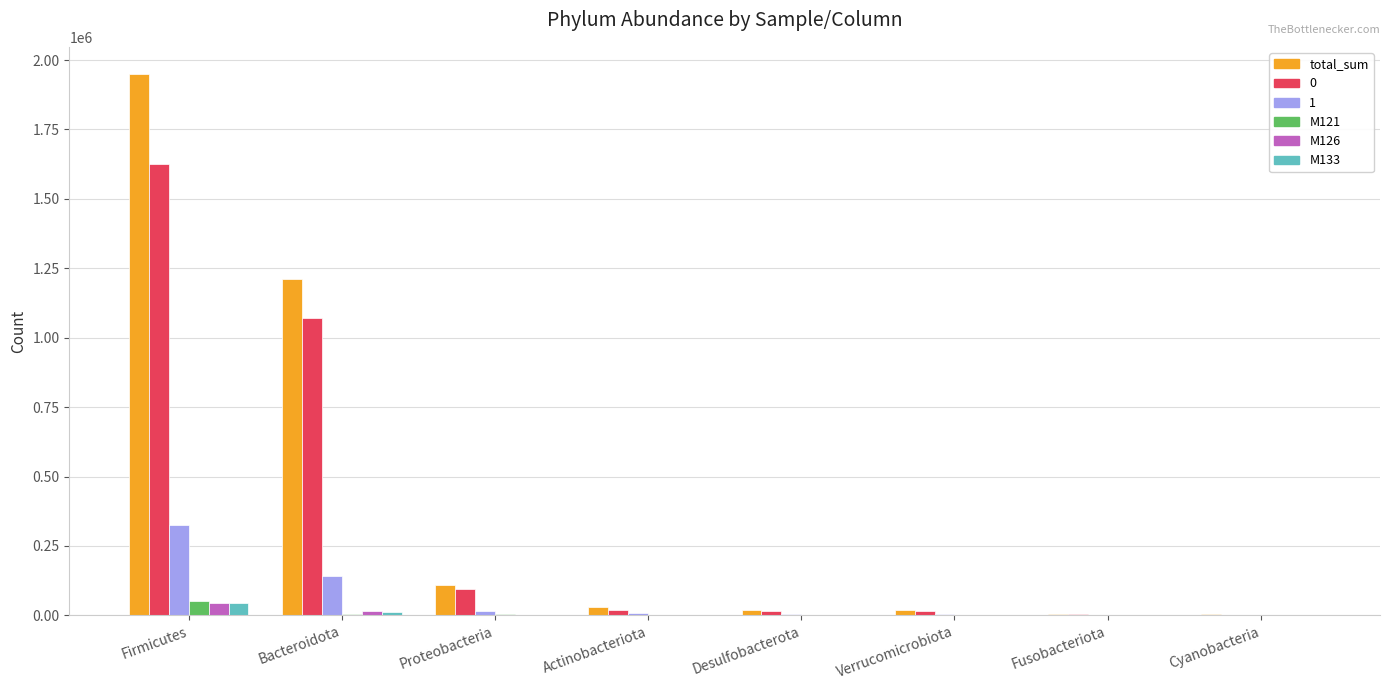

Which series has the largest range (max minus min)?

total_sum